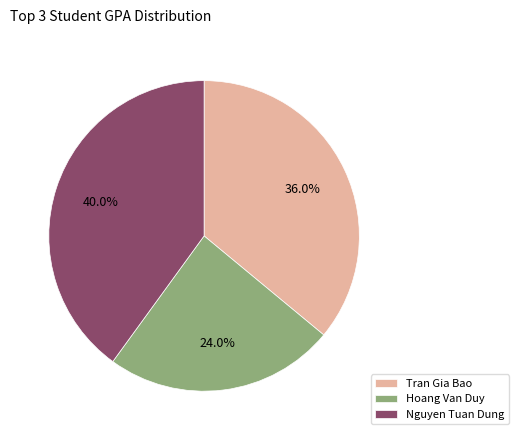

Which has a higher value, Tran Gia Bao or Hoang Van Duy?

Tran Gia Bao